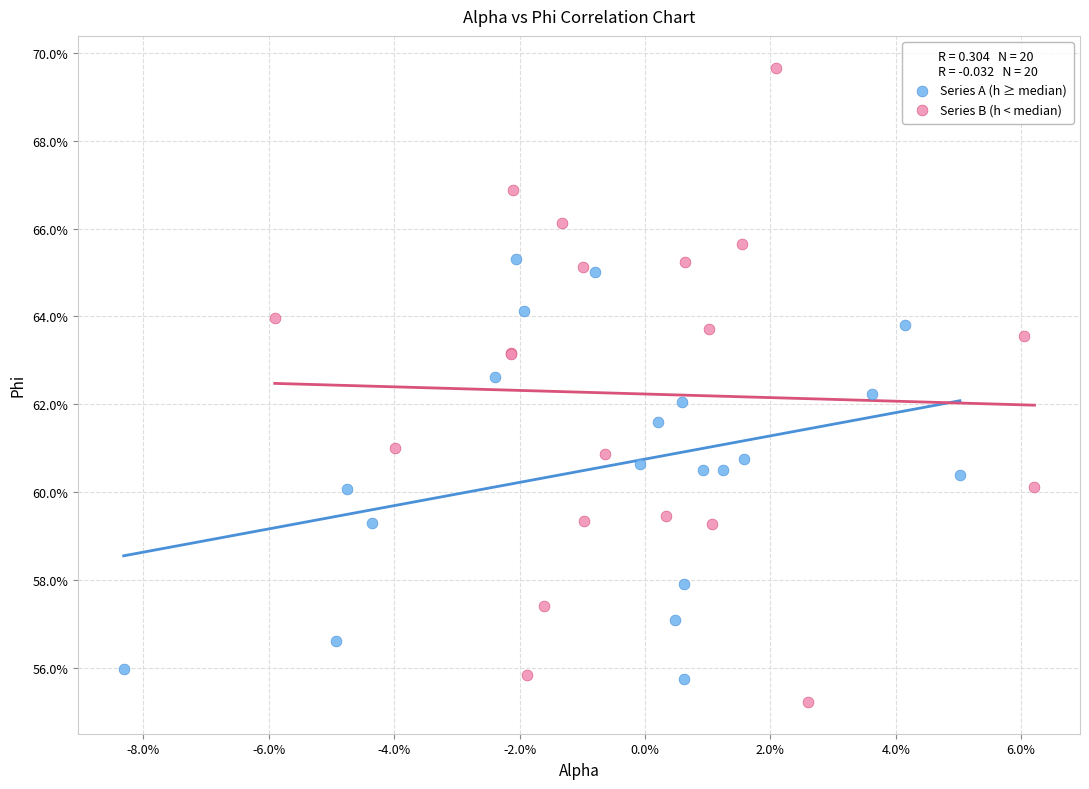

Which series contains the lowest Y value?

Series B (h < median)